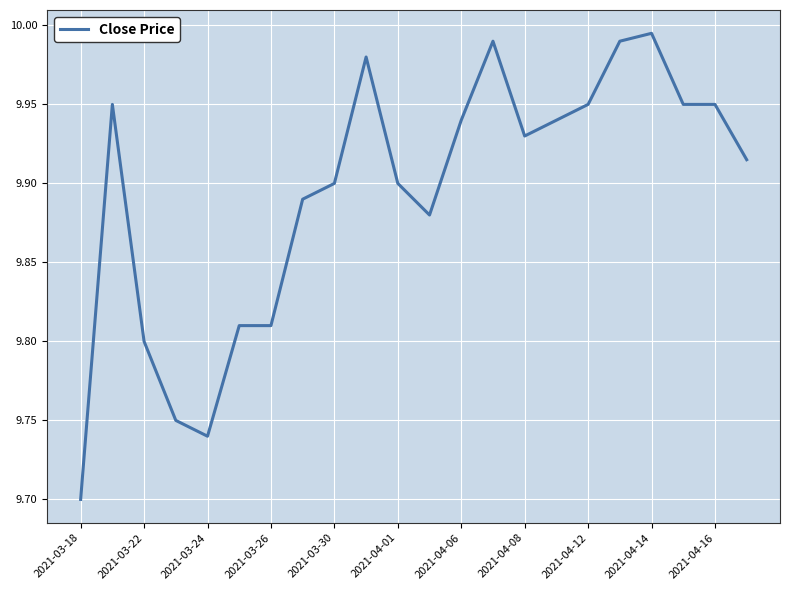

How many lines are shown in the chart?

1